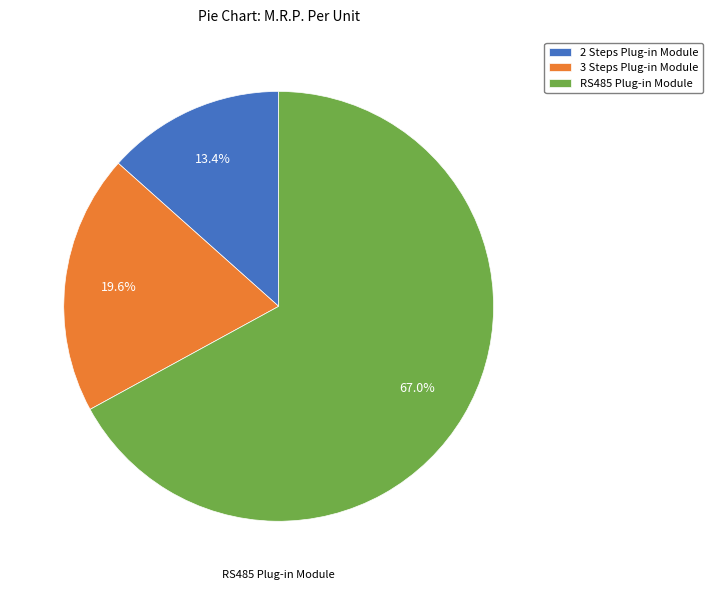

How many segments does this pie chart have?

3